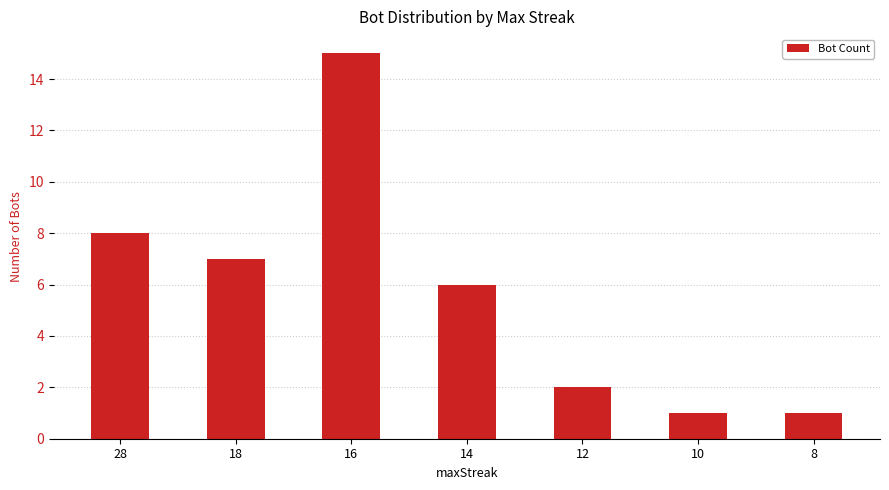

Which has a higher value, 18 or 14?

18